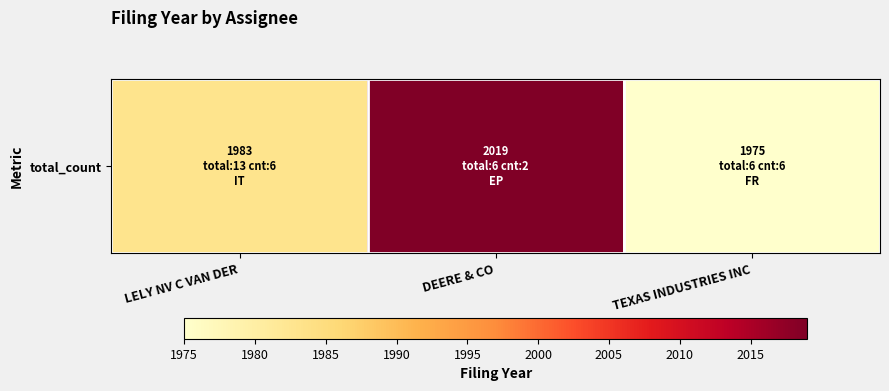

What is the difference between the values at LELY NV C VAN DER and TEXAS INDUSTRIES INC?

8